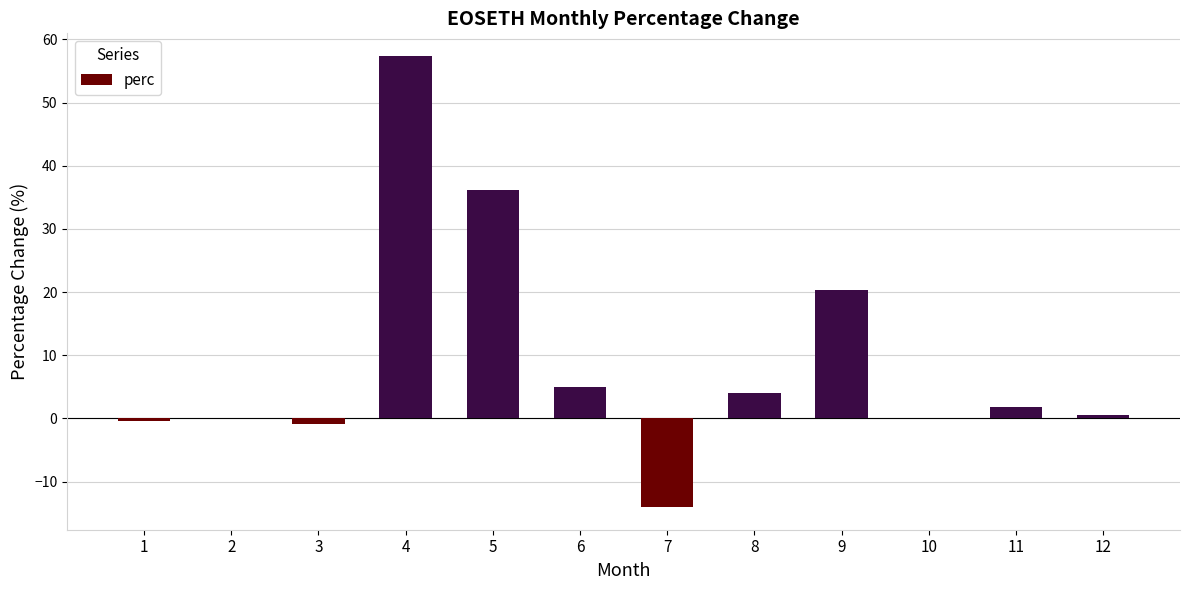

What is the ratio of the value at 5 to the value at 8?

9.0